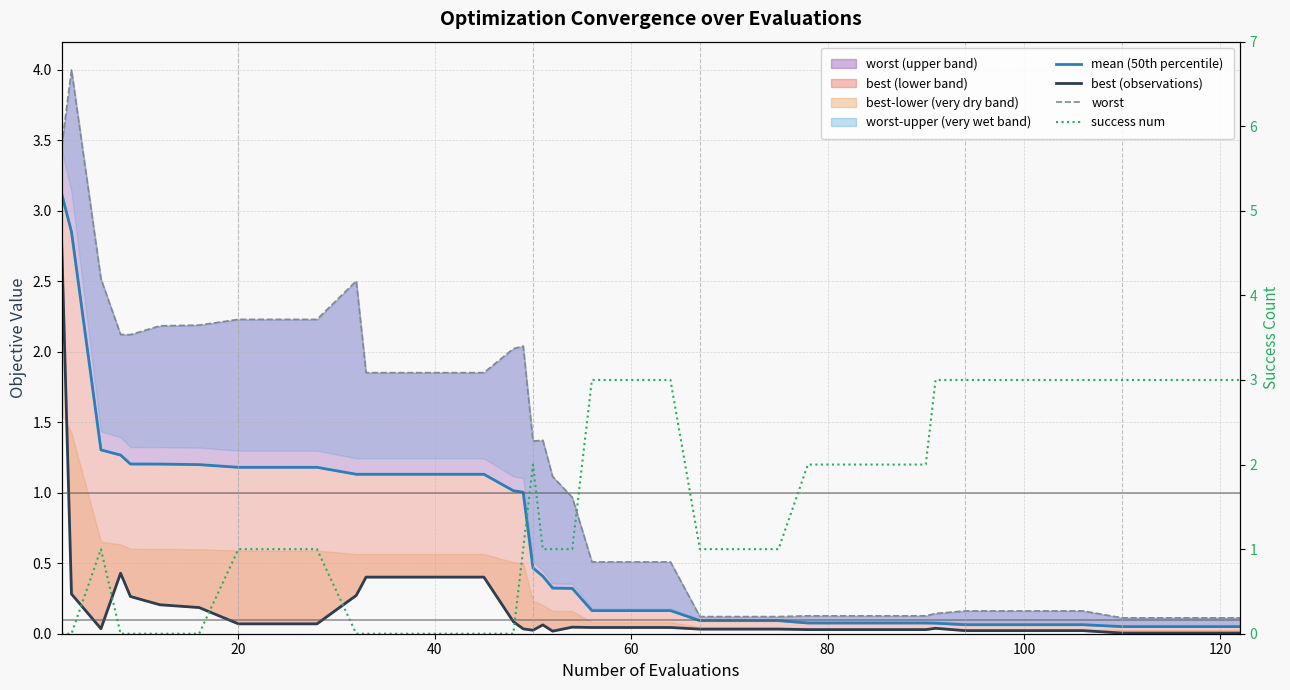

What is the difference between the second highest and second lowest values in the success num series?

3.0